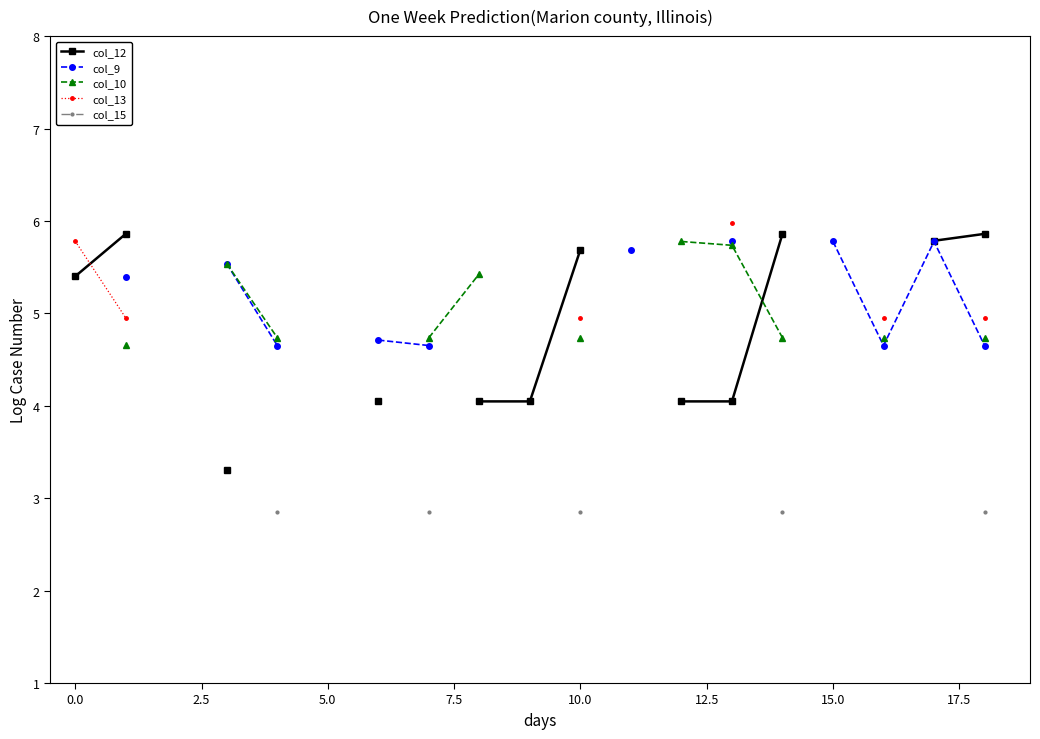

How many categories are shown in the chart?

19